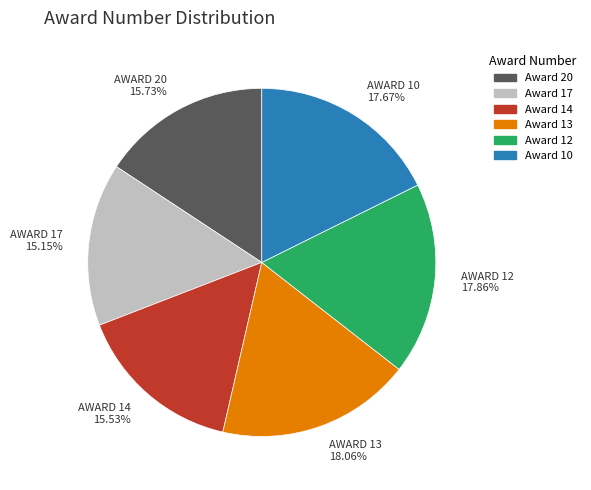

Approximately how many times larger is the value at Award 12 compared to Award 13?

1.0